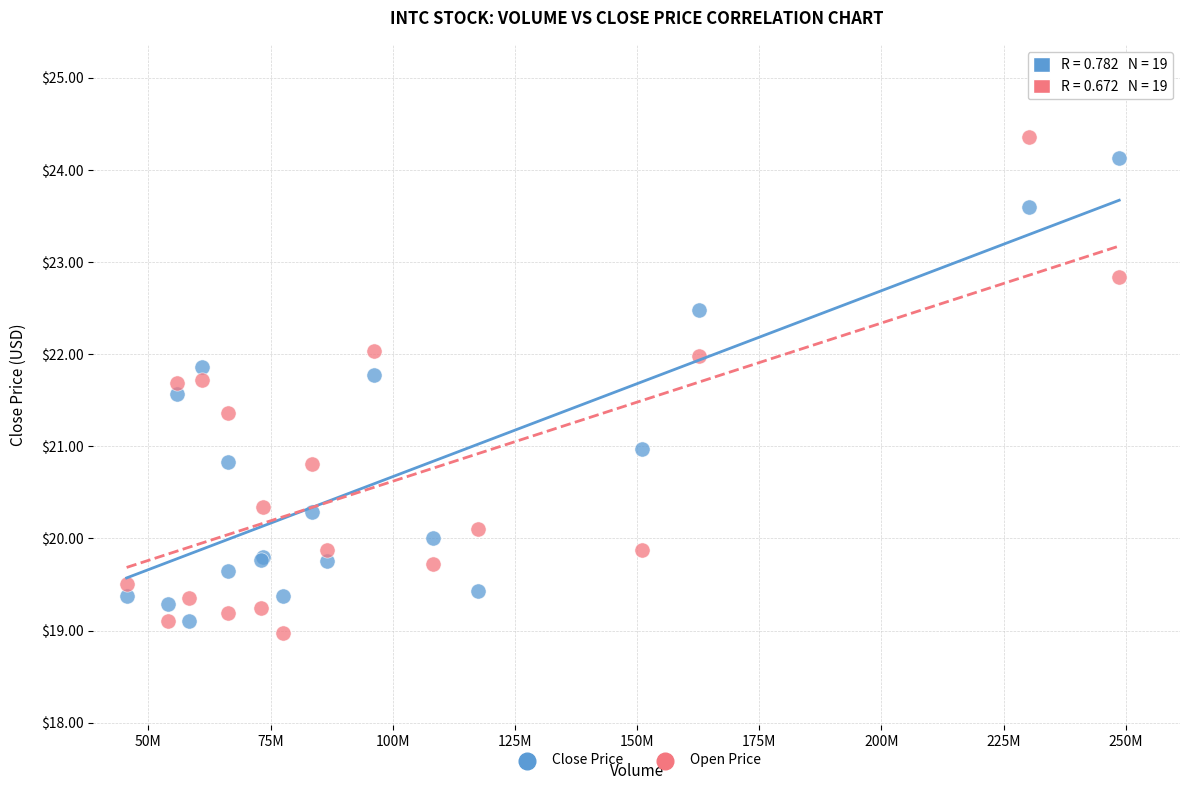

What is the X range (max minus min) for the scatter plot?

203107562.0